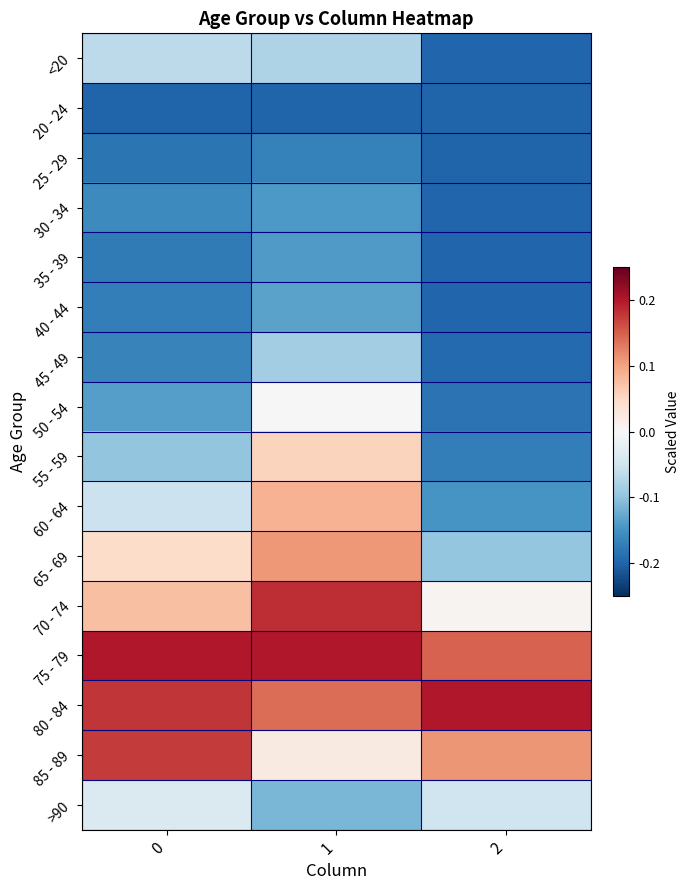

Reading left to right, transcribe all the data shown in this chart.

<20: 0=-0.1	1=-0.1	2=-0.2
20 - 24: 0=-0.2	1=-0.2	2=-0.2
25 - 29: 0=-0.2	1=-0.2	2=-0.2
30 - 34: 0=-0.2	1=-0.1	2=-0.2
35 - 39: 0=-0.2	1=-0.1	2=-0.2
40 - 44: 0=-0.2	1=-0.1	2=-0.2
45 - 49: 0=-0.2	1=-0.1	2=-0.2
50 - 54: 0=-0.1	1=-0.0	2=-0.2
55 - 59: 0=-0.1	1=0.1	2=-0.2
60 - 64: 0=-0.1	1=0.1	2=-0.1
65 - 69: 0=0.0	1=0.1	2=-0.1
70 - 74: 0=0.1	1=0.2	2=0.0
75 - 79: 0=0.2	1=0.2	2=0.1
80 - 84: 0=0.2	1=0.1	2=0.2
85 - 89: 0=0.2	1=0.0	2=0.1
>90: 0=-0.0	1=-0.1	2=-0.1